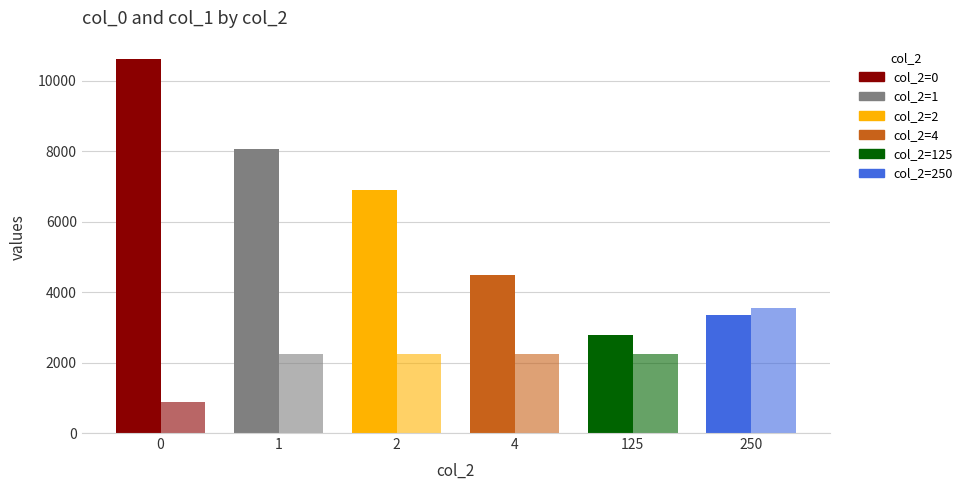

Reading left to right, list all the values displayed in this chart.

col_0: 10610	8076	6892	4489	2771	3357
col_1: 890	2244	2244	2244	2244	3562